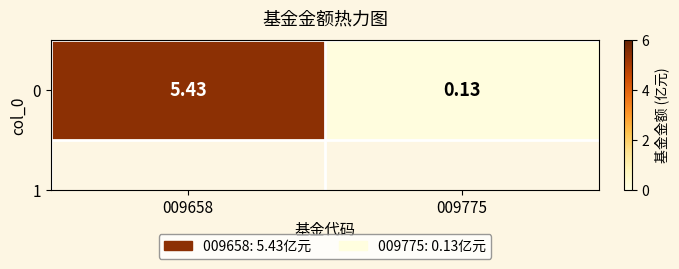

List the labels in order of value, smallest first.

009775, 009658